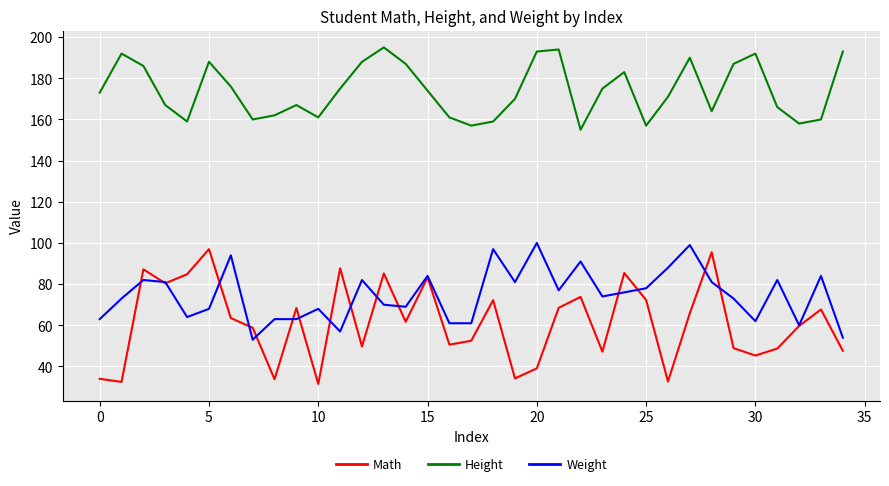

What is the minimum value shown in the chart?

31.5